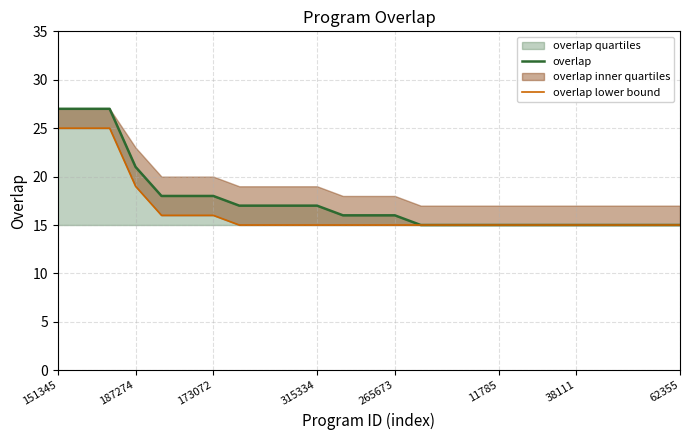

Count the overlap lower bound values in the range 15 to 16.

21